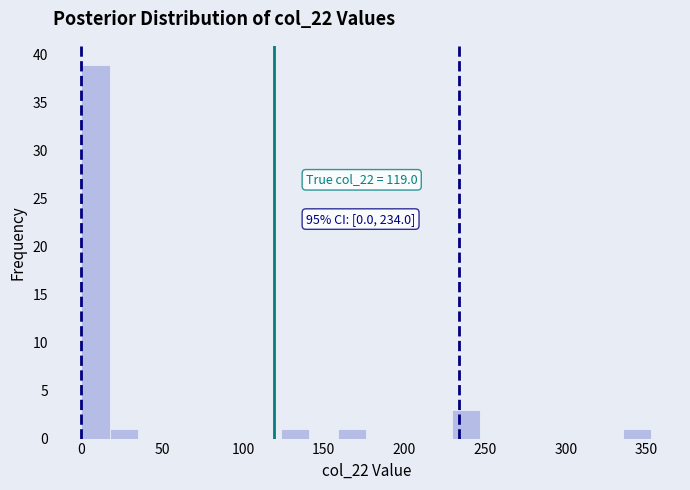

Around what value on the x-axis is the tallest bar? Give the approximate position of its centre, as read against the axis.

10